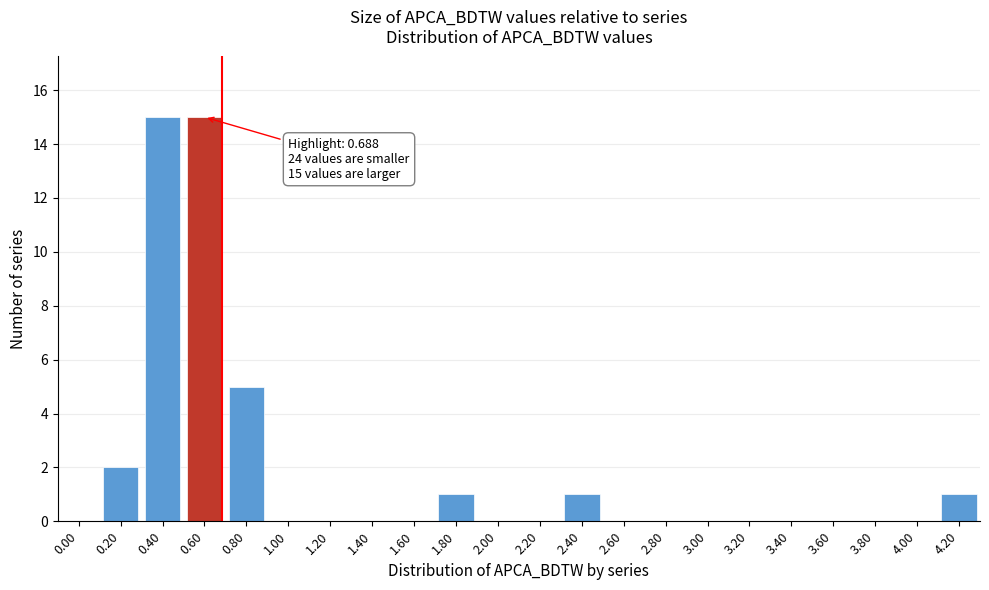

Reading left to right, what are all the values shown in this chart?

0.00=0	0.20=2	0.40=15	0.60=15	0.80=5	1.00=0	1.20=0	1.40=0	1.60=0	1.80=1	2.00=0	2.20=0	2.40=1	2.60=0	2.80=0	3.00=0	3.20=0	3.40=0	3.60=0	3.80=0	4.00=0	4.20=1